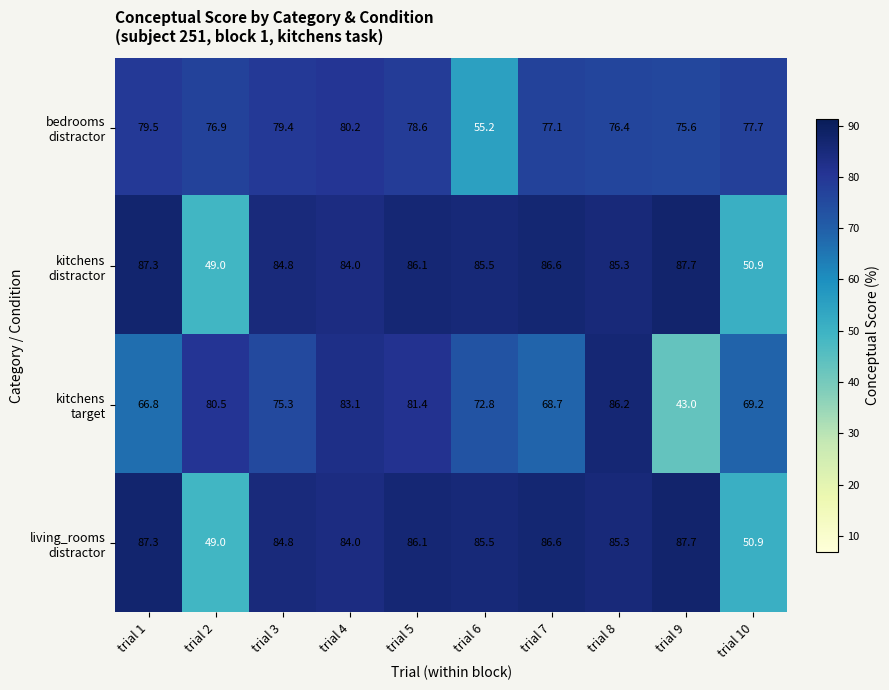

At how many categories does at least one series exceed 47?

10